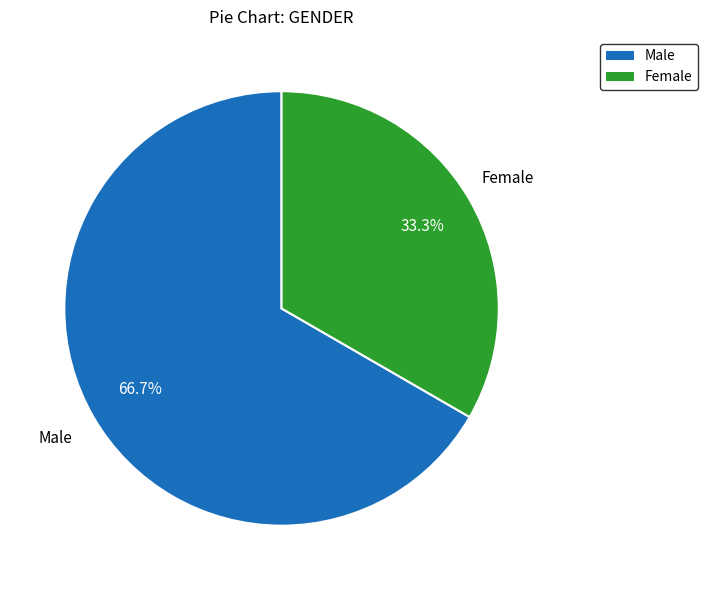

What percentage do Female and Male together represent?

100.0%